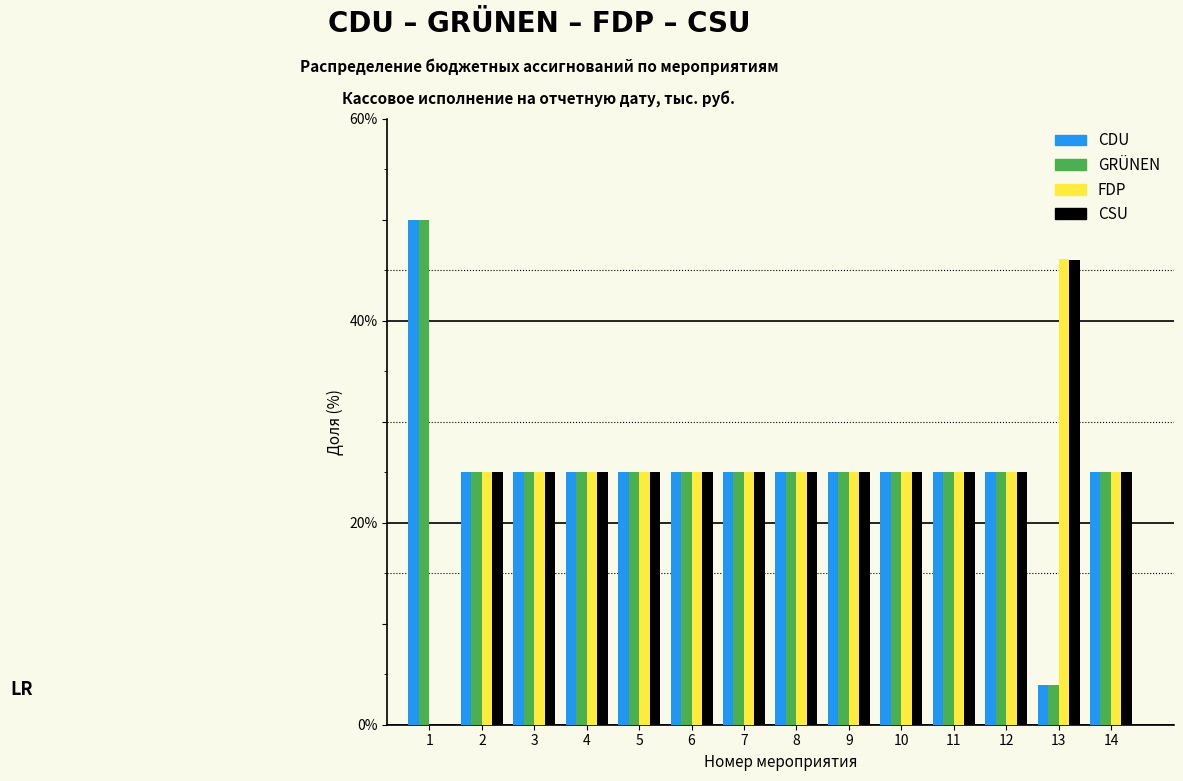

What is the total value across all series at 11?

100.0